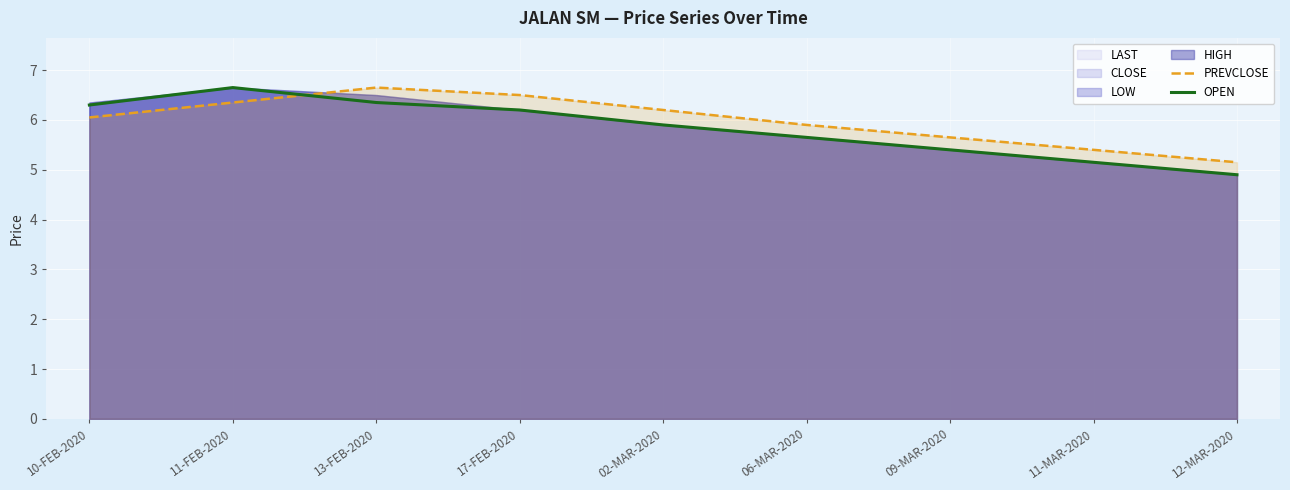

What is the highest value of the OPEN series?

6.7